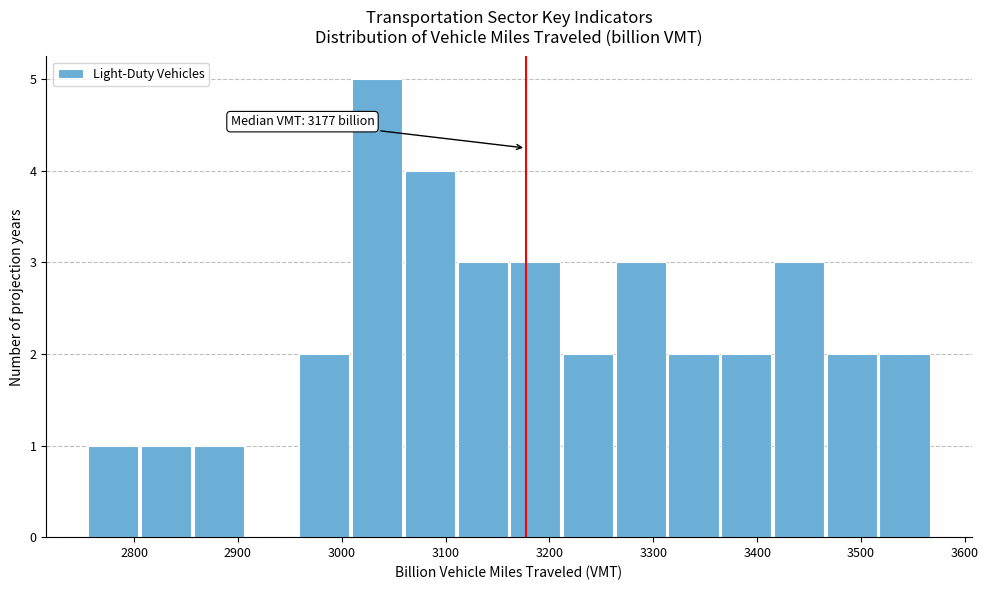

Which range on the x-axis has the tallest bar?

3010 to 3060